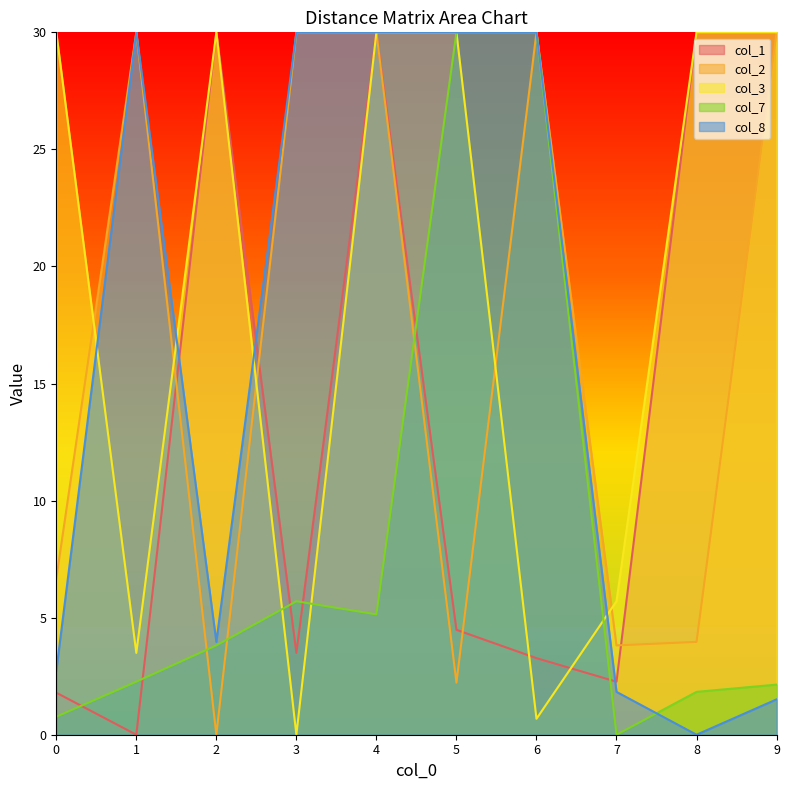

Where is col_8 nearest to the value 15?

2